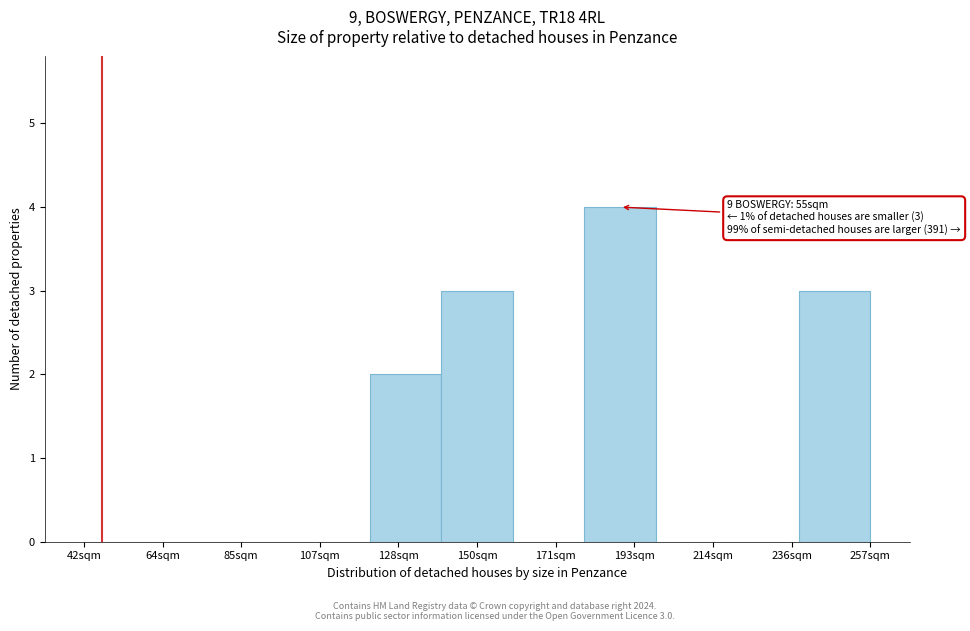

Reading left to right, what are all the values shown in this chart?

42sqm=0	64sqm=0	85sqm=0	107sqm=0	128sqm=2	150sqm=3	171sqm=0	193sqm=4	214sqm=0	236sqm=0	257sqm=3